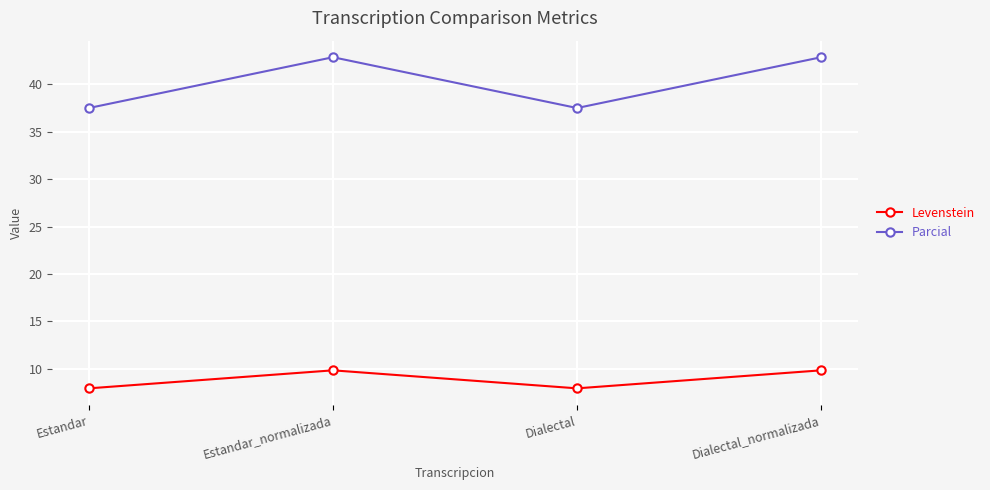

Reading left to right, transcribe all the data shown in this chart.

Levenstein: Estandar=7.9	Estandar_normalizada=9.8	Dialectal=7.9	Dialectal_normalizada=9.8
Parcial: Estandar=37.5	Estandar_normalizada=42.9	Dialectal=37.5	Dialectal_normalizada=42.9